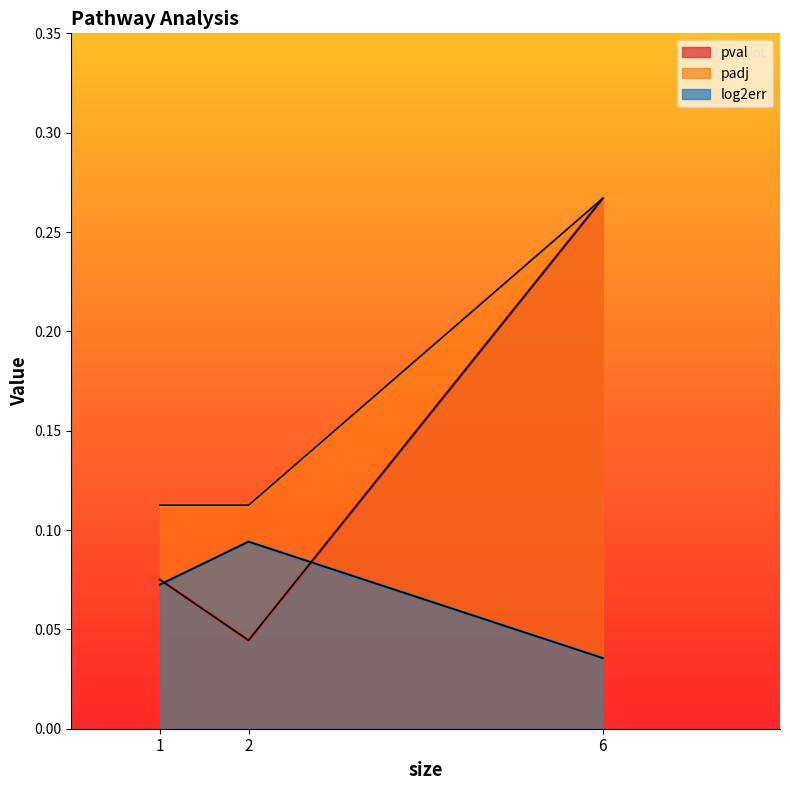

Which series changed the most between 1 and 2?

pval